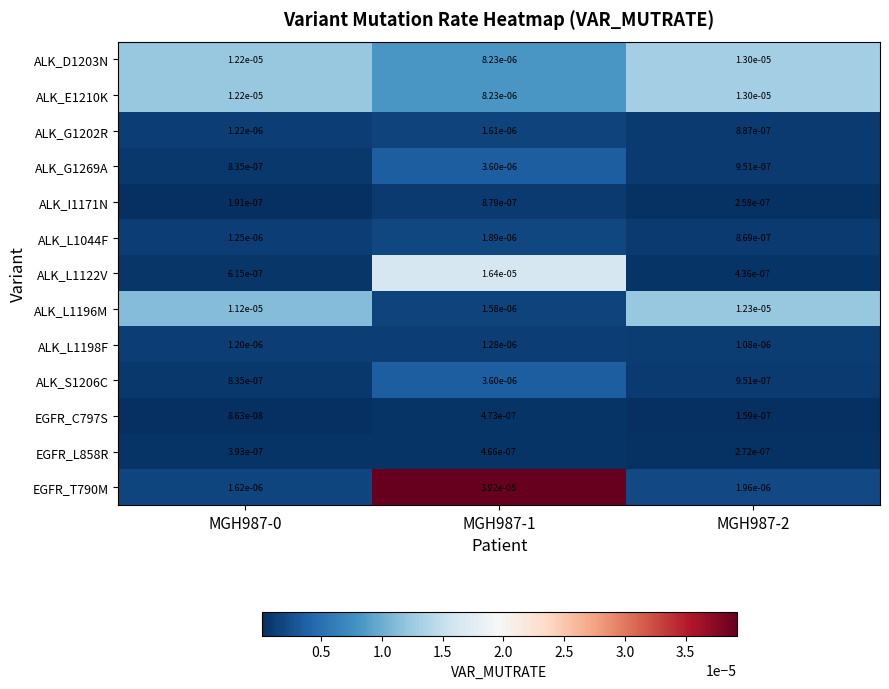

At MGH987-1, list the series in order from smallest to largest.

EGFR_L858R, EGFR_C797S, ALK_I1171N, ALK_L1198F, ALK_L1196M, ALK_G1202R, ALK_L1044F, ALK_G1269A, ALK_S1206C, ALK_D1203N, ALK_E1210K, ALK_L1122V, EGFR_T790M